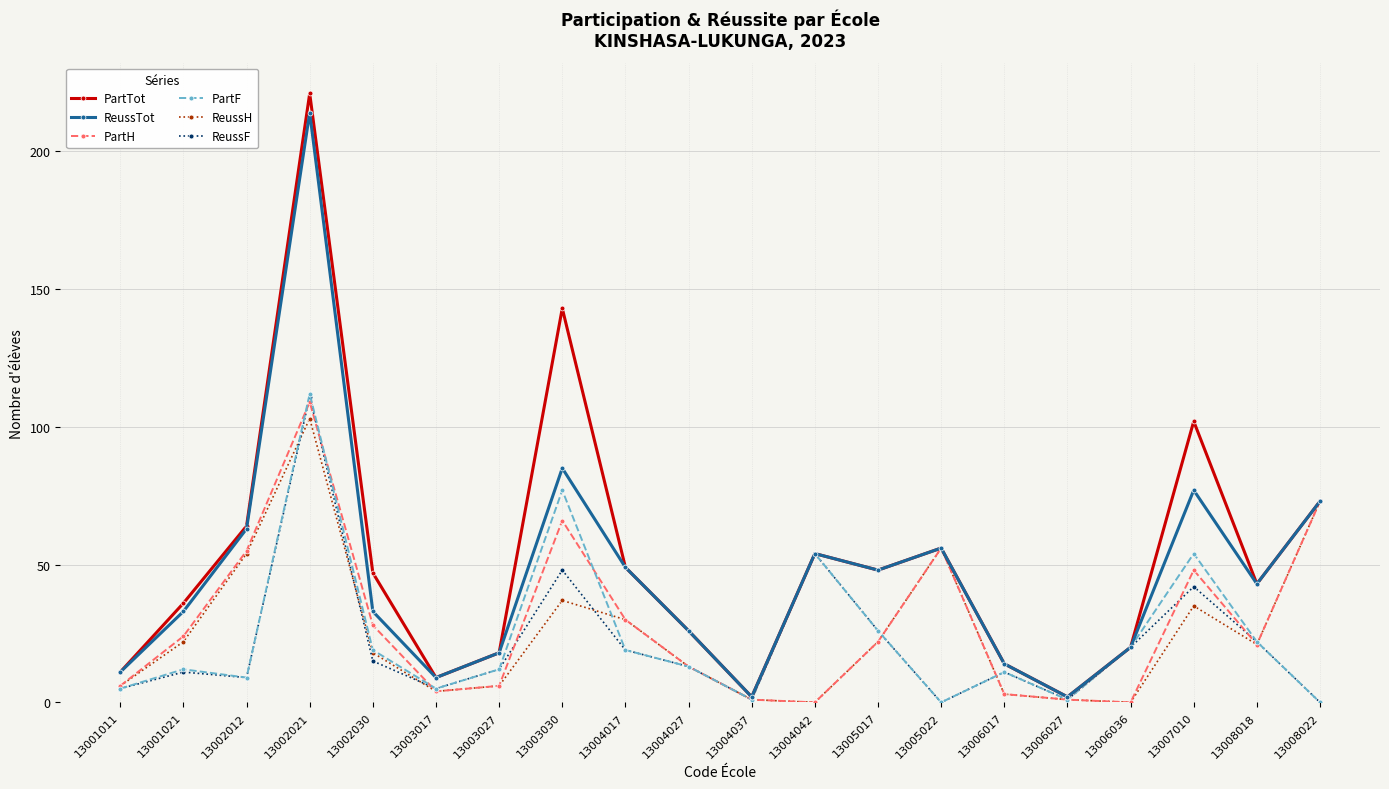

What is the minimum value for PartTot?

2